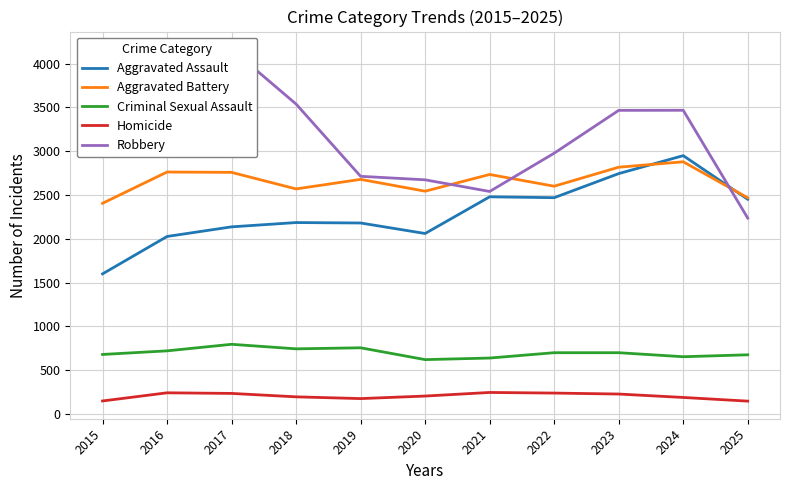

True or false: Criminal Sexual Assault and Robbery intersect in this chart.

False